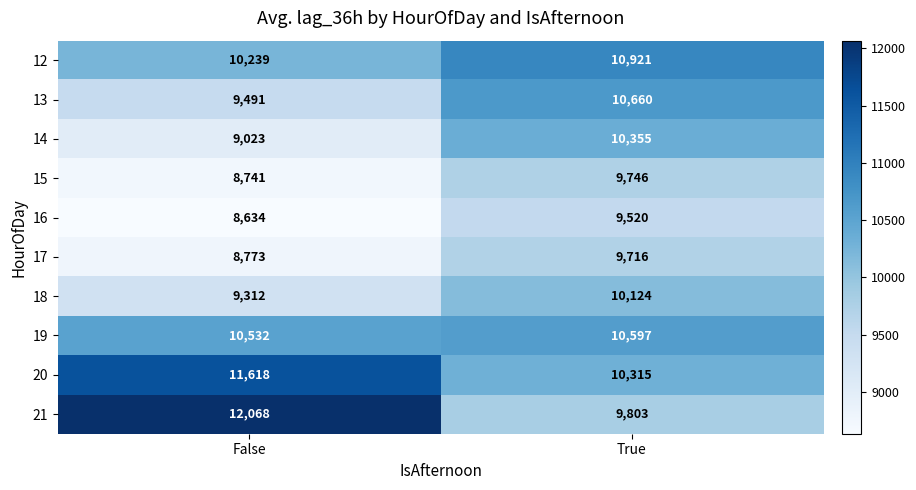

What is the sum of the 15 values at False and True?

18487